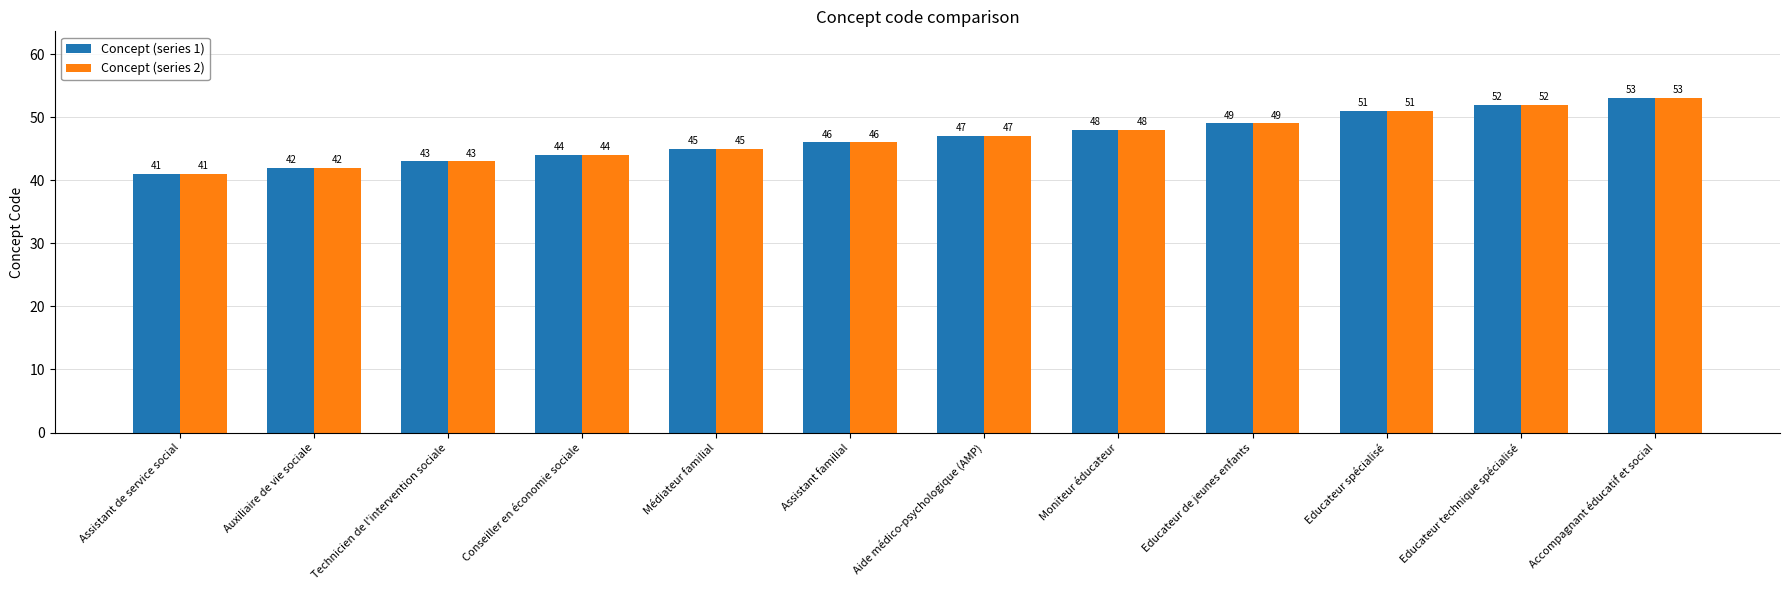

Reading left to right, extract all data points from this chart.

Concept (series 1): Assistant de service social=41	Auxiliaire de vie sociale=42	Technicien de l'intervention sociale=43	Conseiller en économie sociale=44	Médiateur familial=45	Assistant familial=46	Aide médico-psychologique (AMP)=47	Moniteur éducateur=48	Educateur de jeunes enfants=49	Educateur spécialisé=51	Educateur technique spécialisé=52	Accompagnant éducatif et social=53
Concept (series 2): Assistant de service social=41	Auxiliaire de vie sociale=42	Technicien de l'intervention sociale=43	Conseiller en économie sociale=44	Médiateur familial=45	Assistant familial=46	Aide médico-psychologique (AMP)=47	Moniteur éducateur=48	Educateur de jeunes enfants=49	Educateur spécialisé=51	Educateur technique spécialisé=52	Accompagnant éducatif et social=53